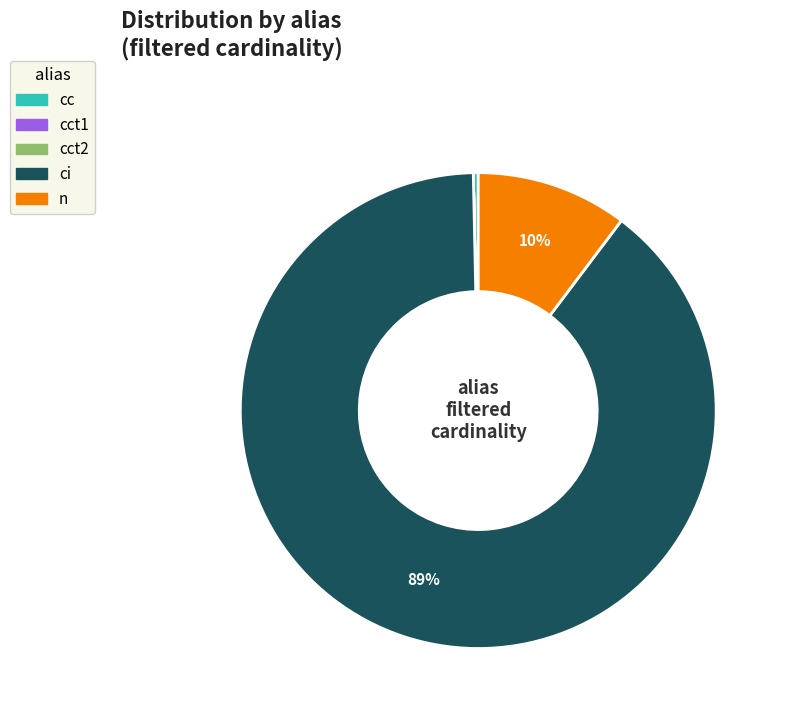

To the nearest percent, what is the average slice percentage?

20%